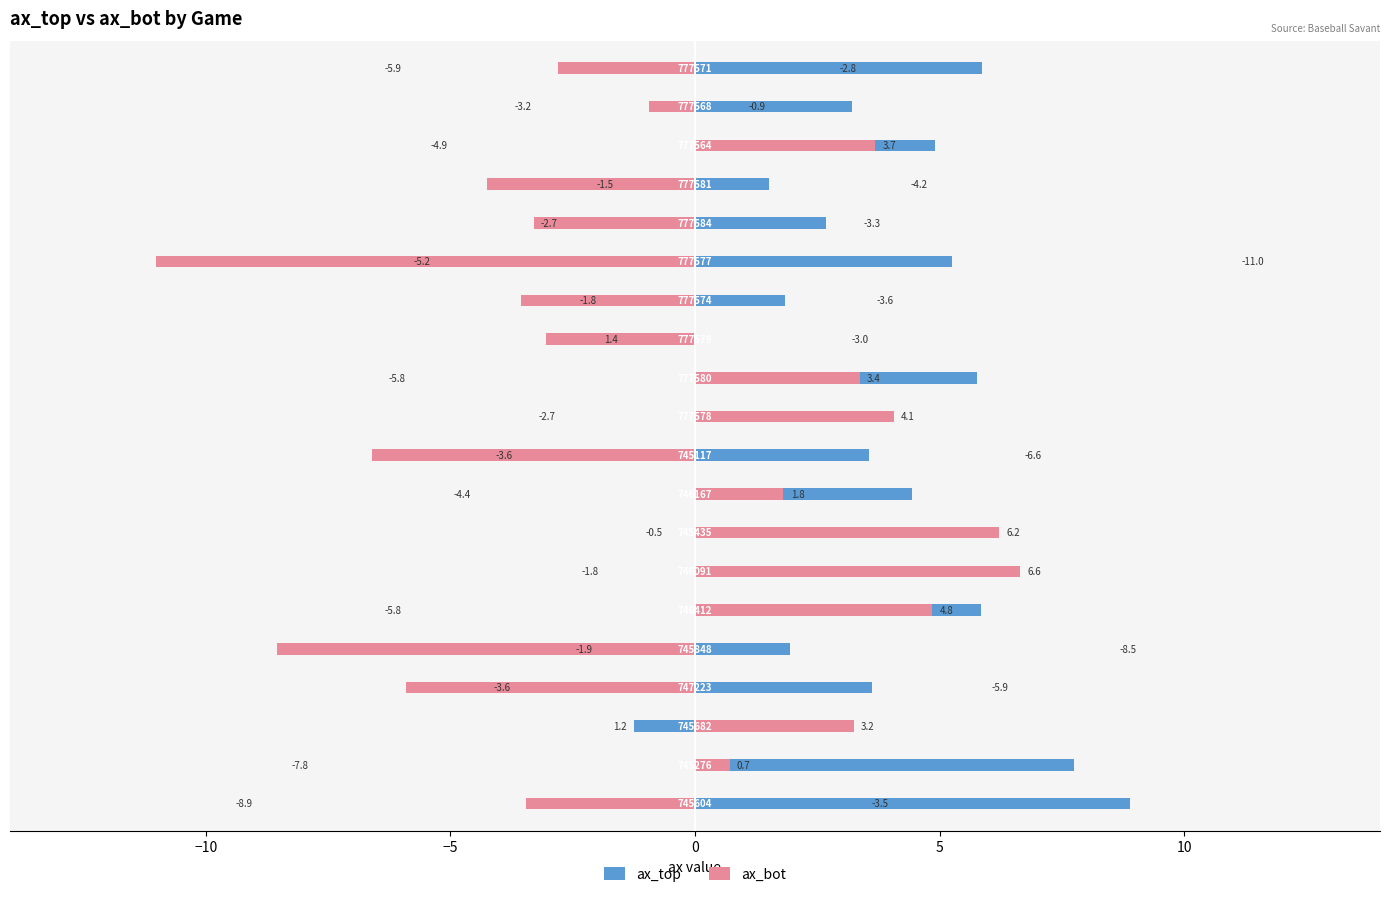

How many bars are there in each group?

2